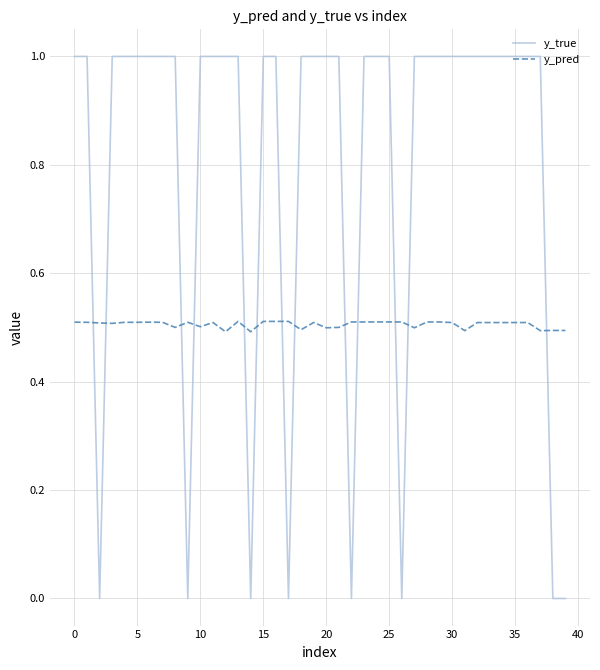

What is the greatest value displayed?

1.0